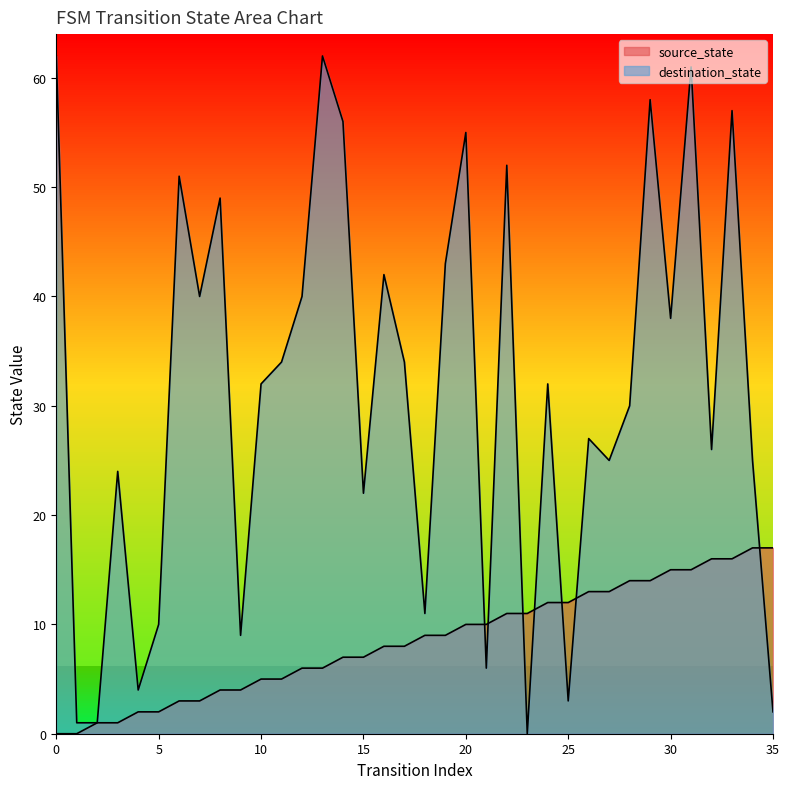

At which label is destination_state closest to 31?

10